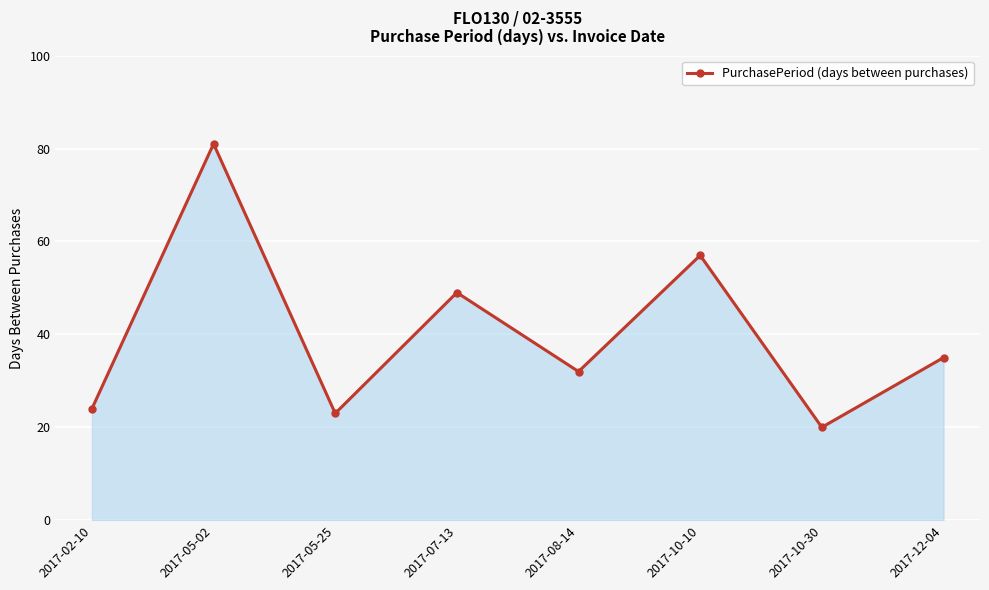

Where does the data first go above 35?

2017-05-02